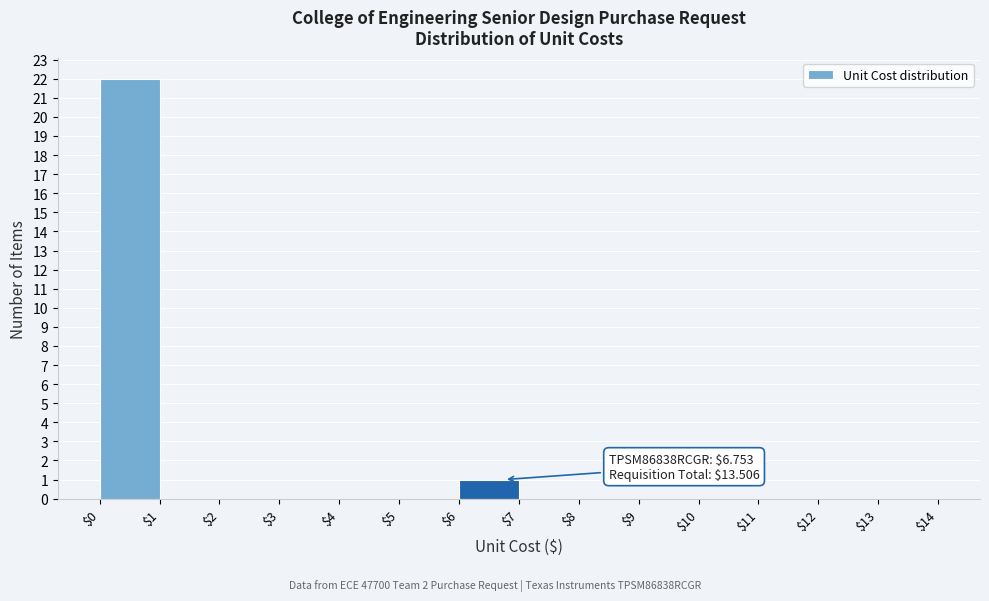

Which range on the x-axis has the tallest bar?

$0 to $1